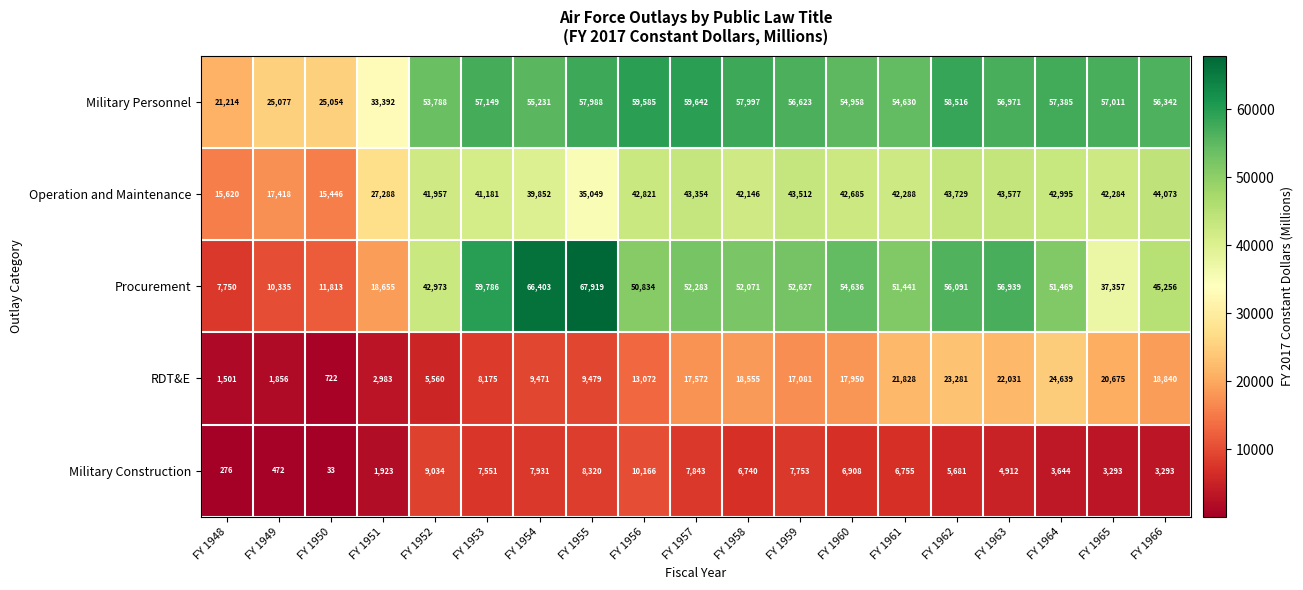

Count the number of data series in this chart.

5